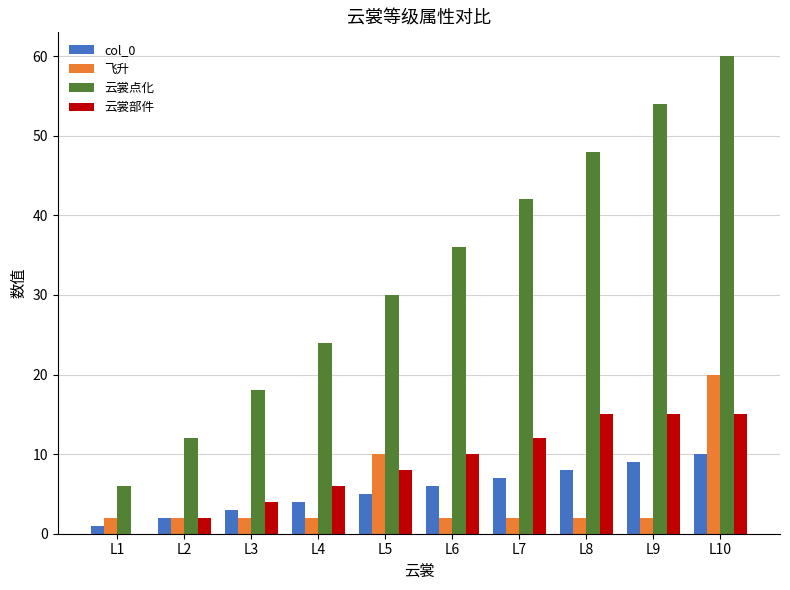

Is the value of 云裳点化 at L5 greater than the value of 飞升 at L10?

Yes